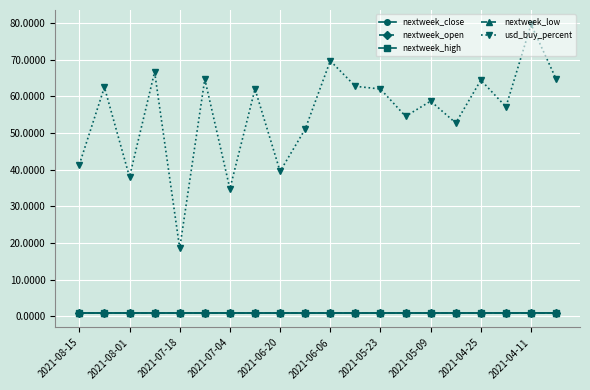

True or false: nextweek_close and usd_buy_percent cross at least once.

False